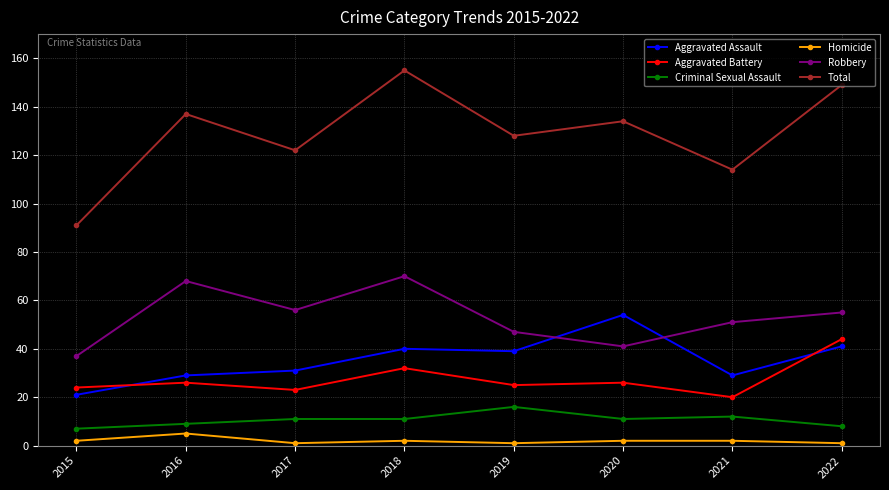

What is the difference between the highest and lowest values at 2017?

121